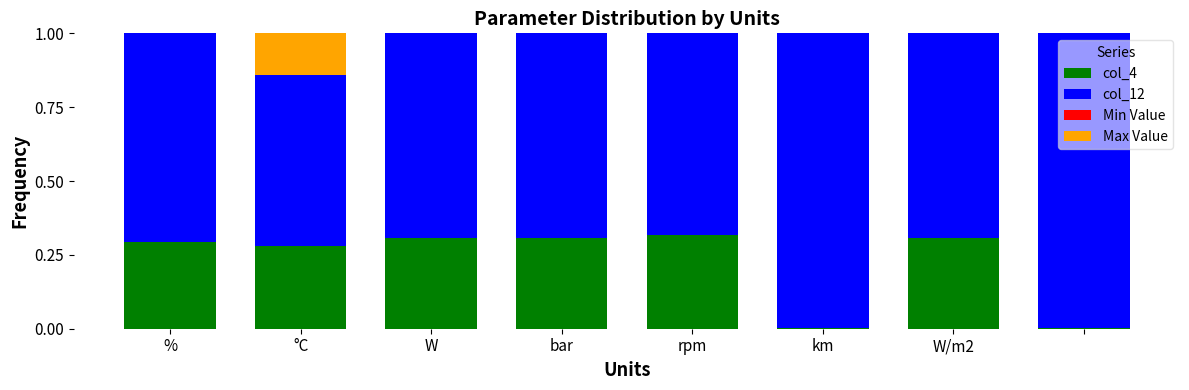

Is it true that Min Value equals -0.1 at °C?

False